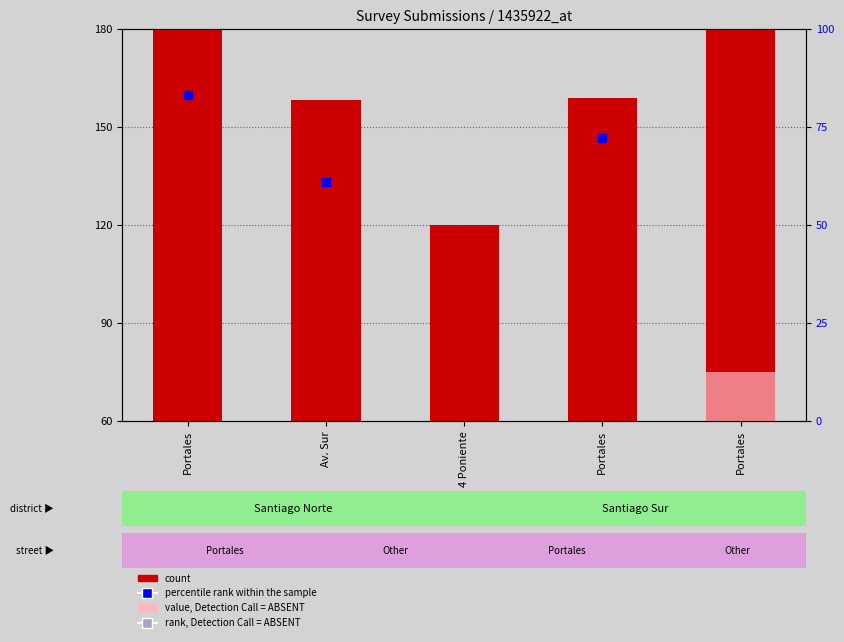

Which series has the largest total across all categories?

count